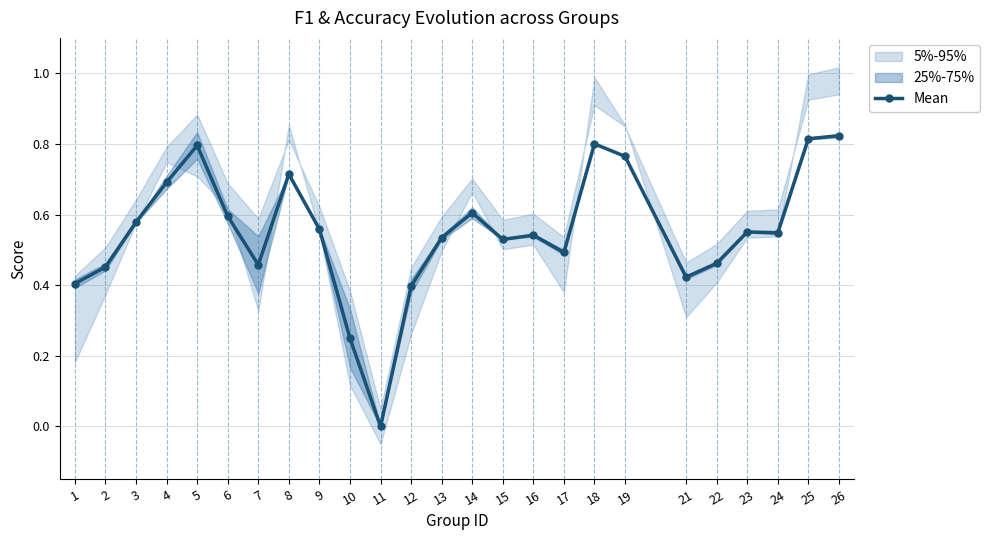

True or false: the data shows 0.6 at 3.

True